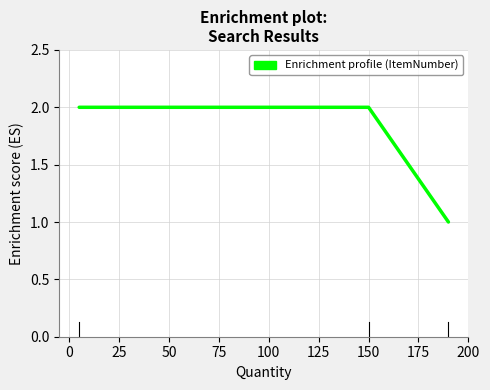

What is the sum of all values?

5